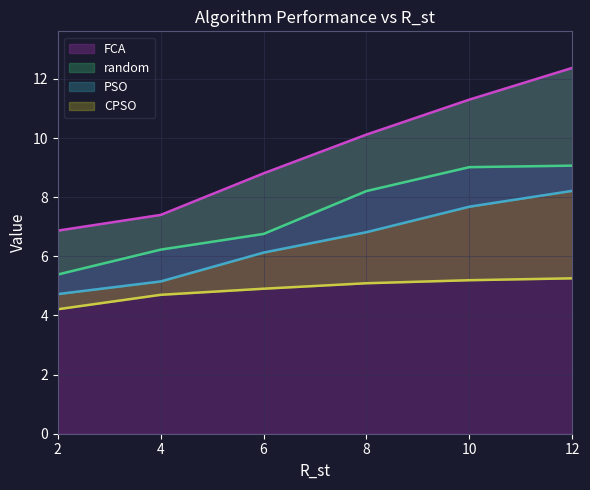

Where does the FCA series first go above 10?

8